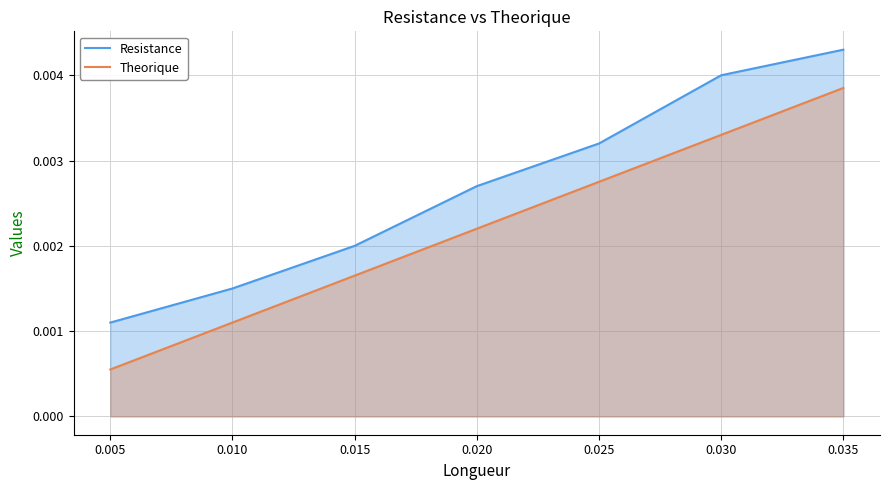

Does the chart have visible grid lines?

Yes